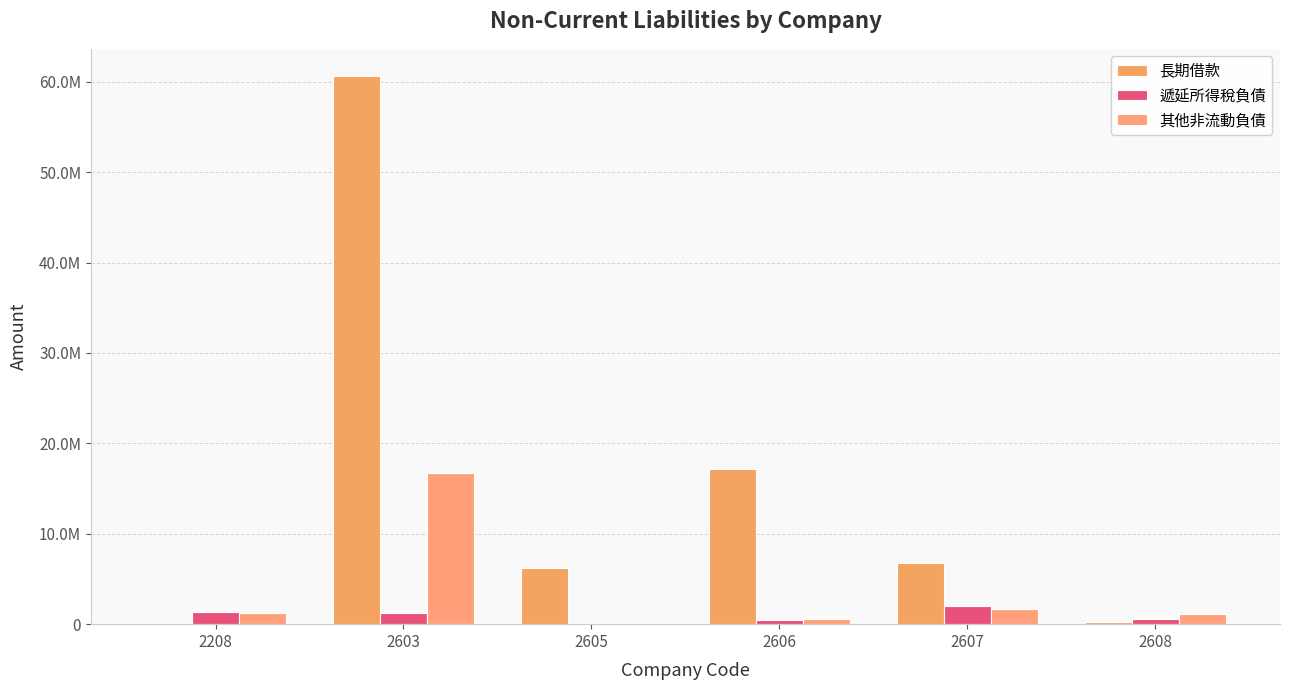

How many groups of bars are there?

6